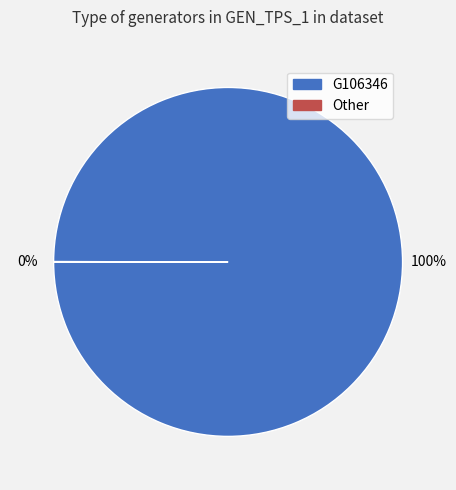

Is there a majority slice in this chart?

Yes